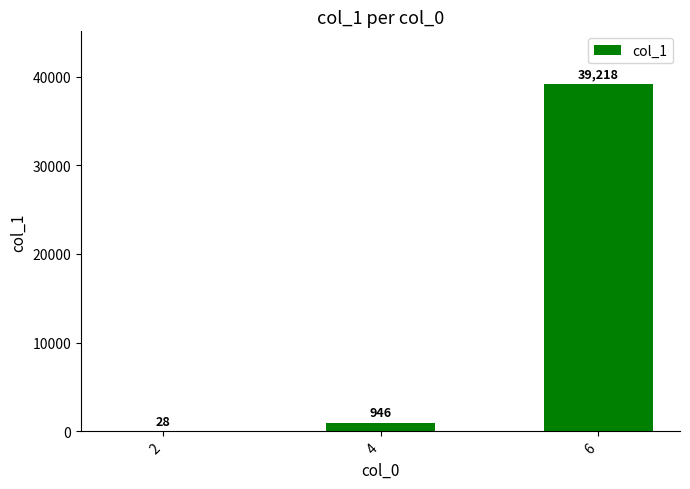

Which has a higher value, 6 or 2?

6